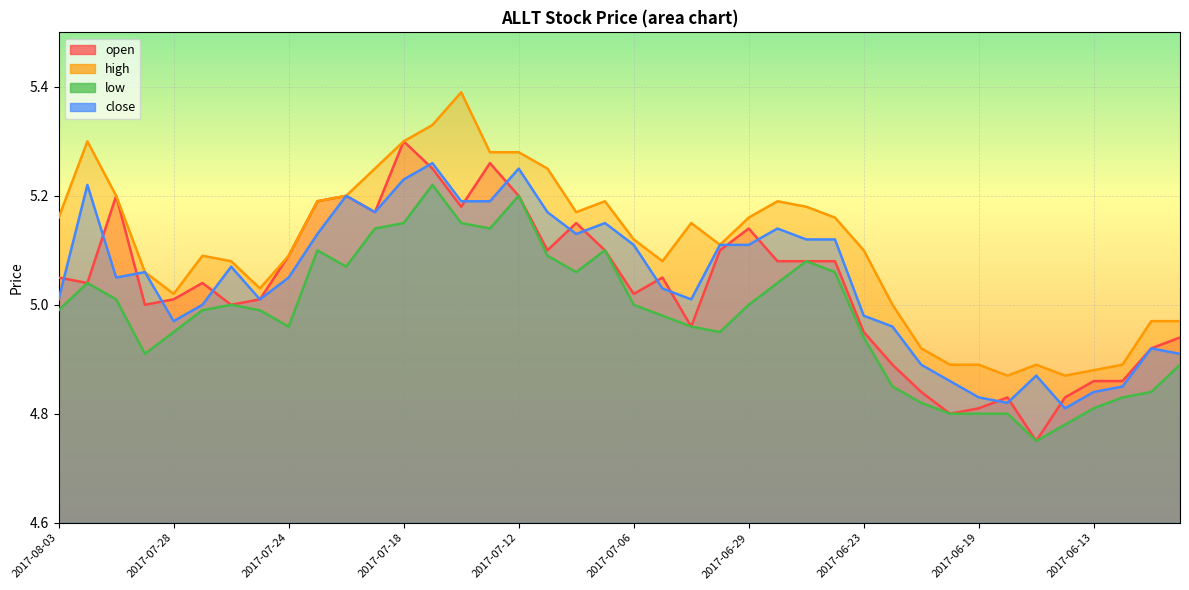

Which series has the largest total across all categories?

high